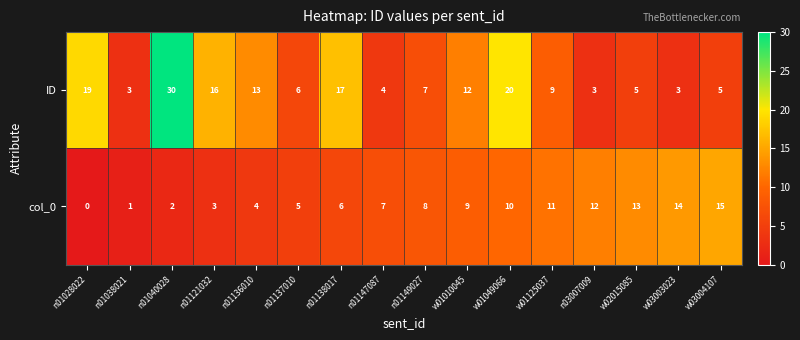

What is the average value of the col_0 series?

8